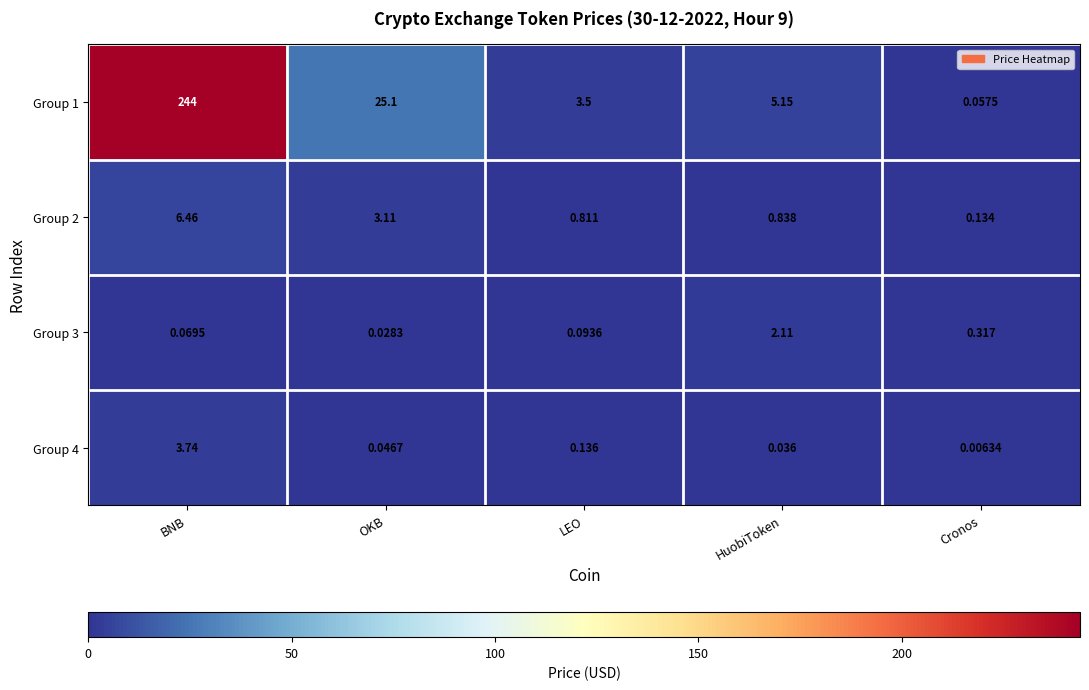

Rank the series at LEO from lowest to highest value.

Group 3, Group 4, Group 2, Group 1